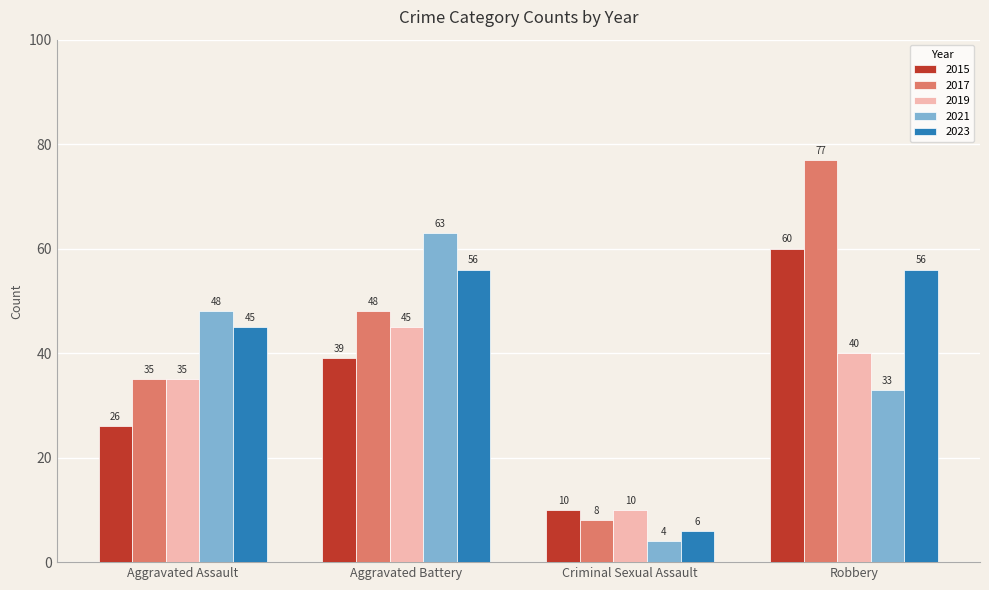

What is the total value across all series at Robbery?

266